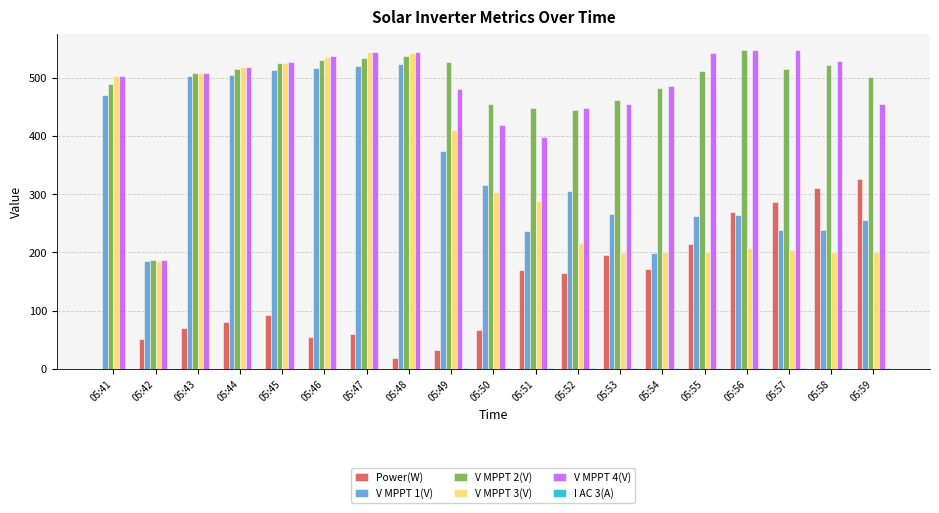

Where does the V MPPT 4(V) series first go above 508?

05:43